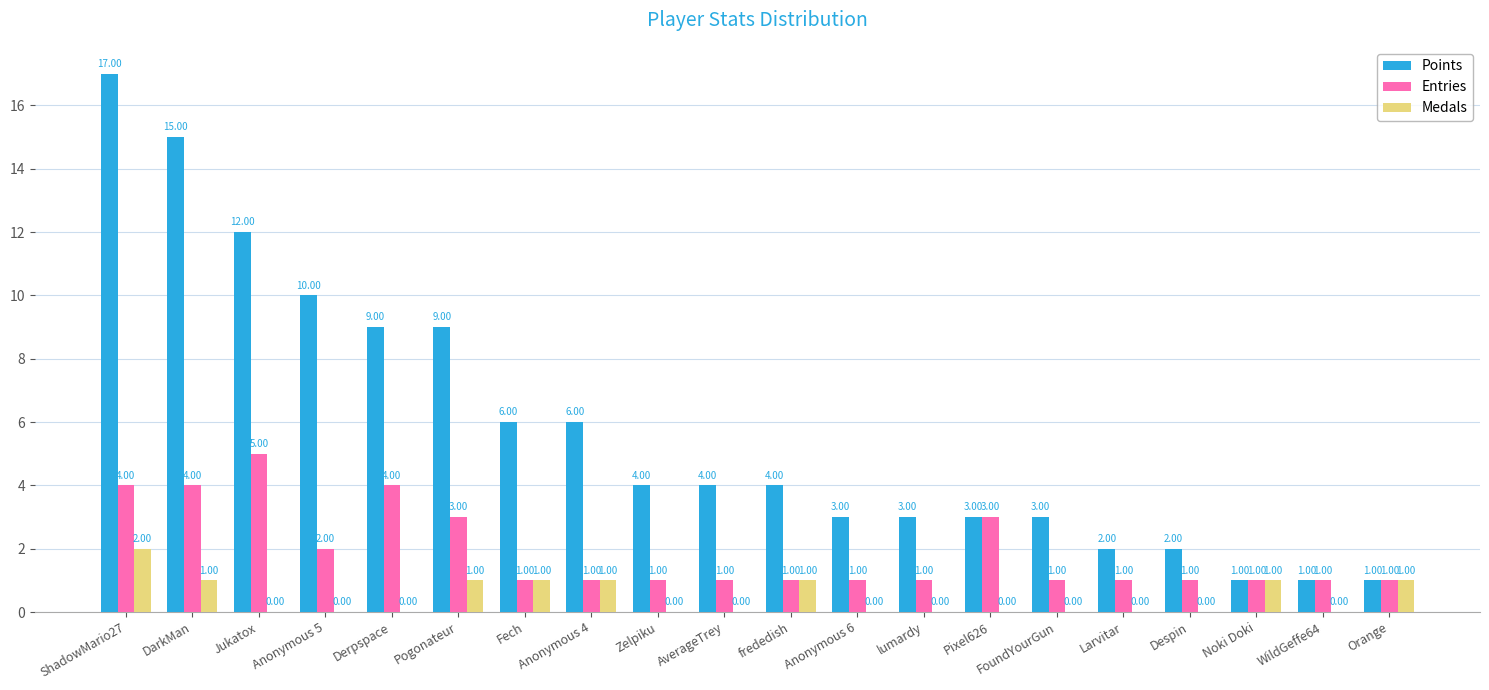

What are all the series names shown in the legend?

Points, Entries, Medals